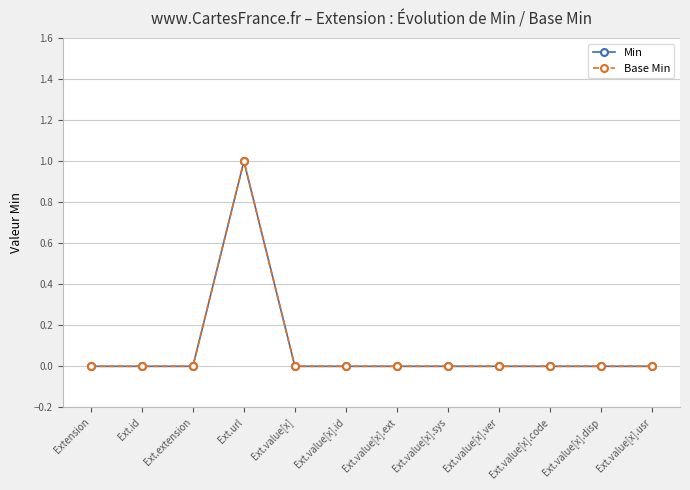

Is this an area chart (filled region under the line)?

No